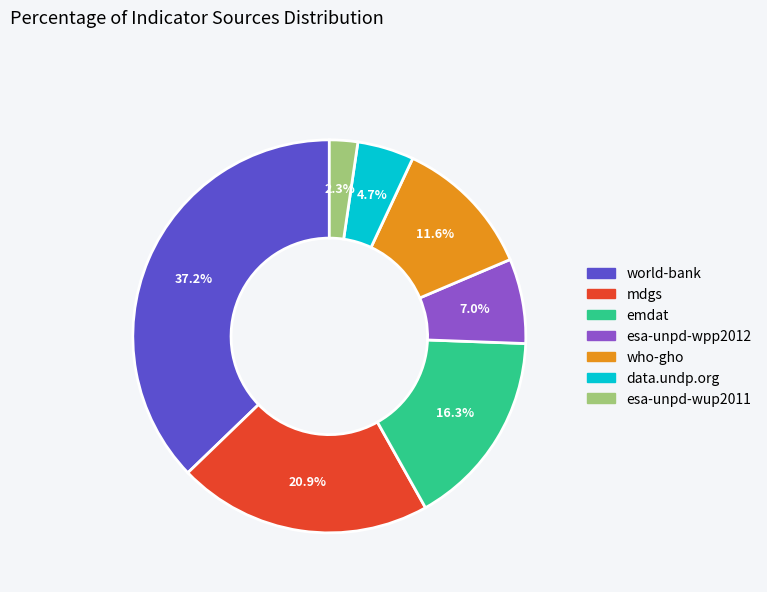

Is the sum of mdgs and esa-unpd-wup2011 greater than half?

No